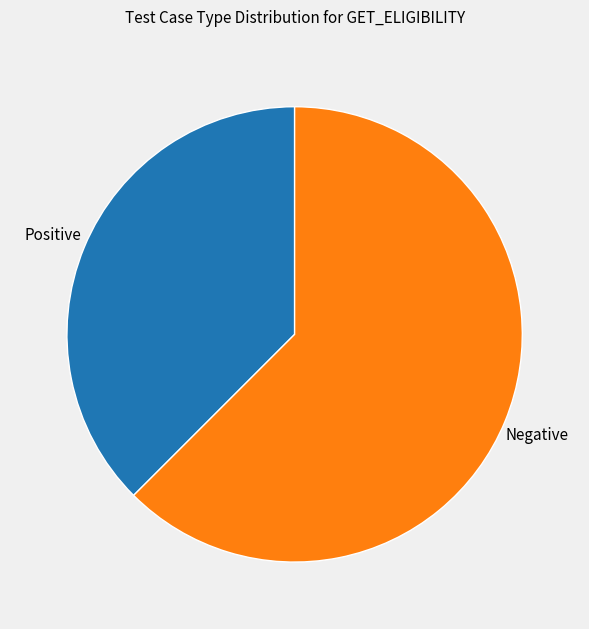

How many slices are in this pie chart?

2